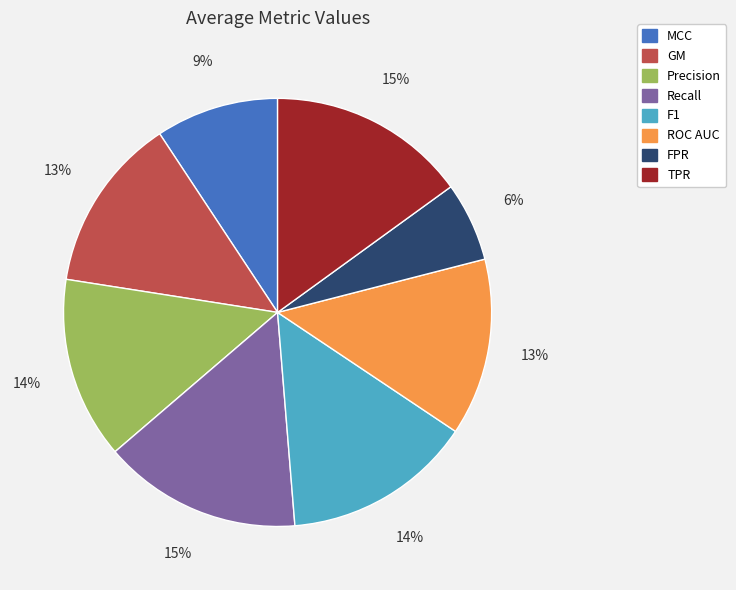

Count the number of slices in the pie.

8